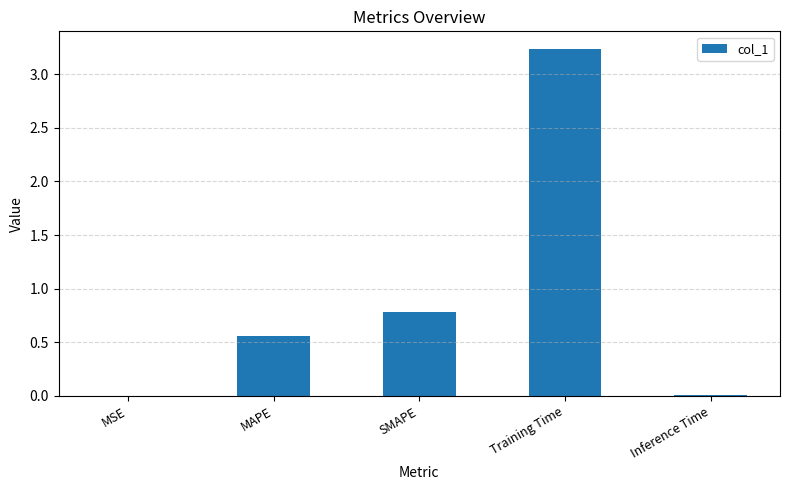

What is the average value?

0.9